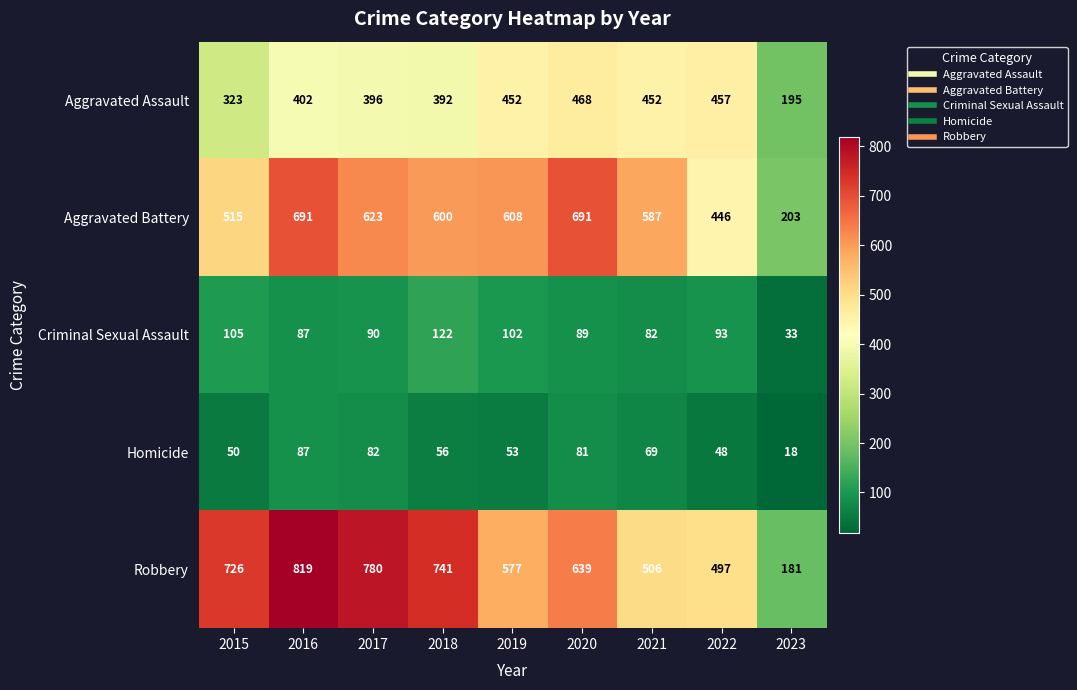

List the labels in order of Homicide value, largest first.

2016, 2017, 2020, 2021, 2018, 2019, 2015, 2022, 2023